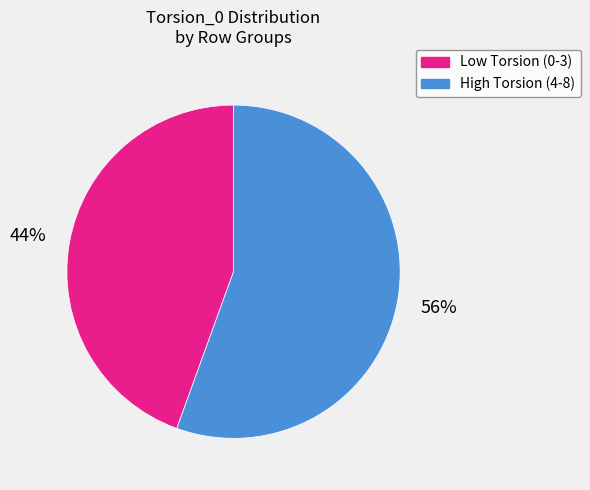

Does any single category account for the majority?

Yes